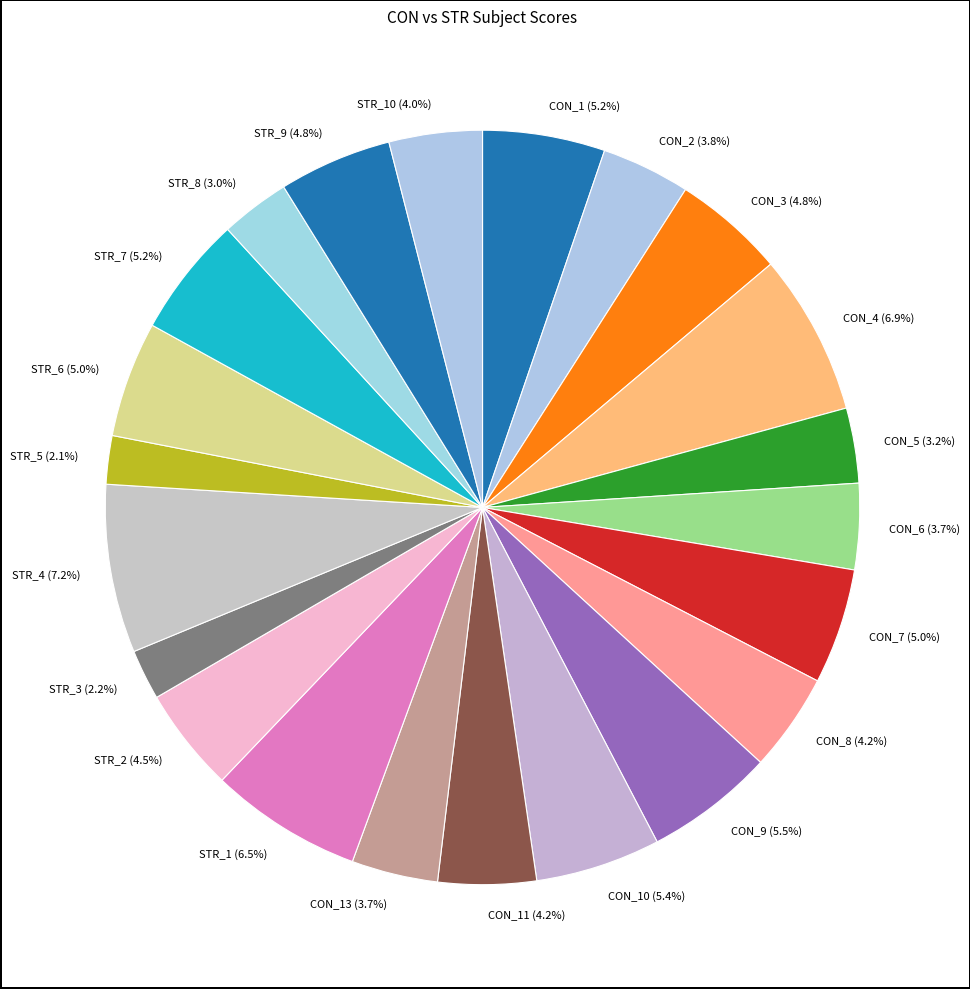

How many slices are in this pie chart?

22